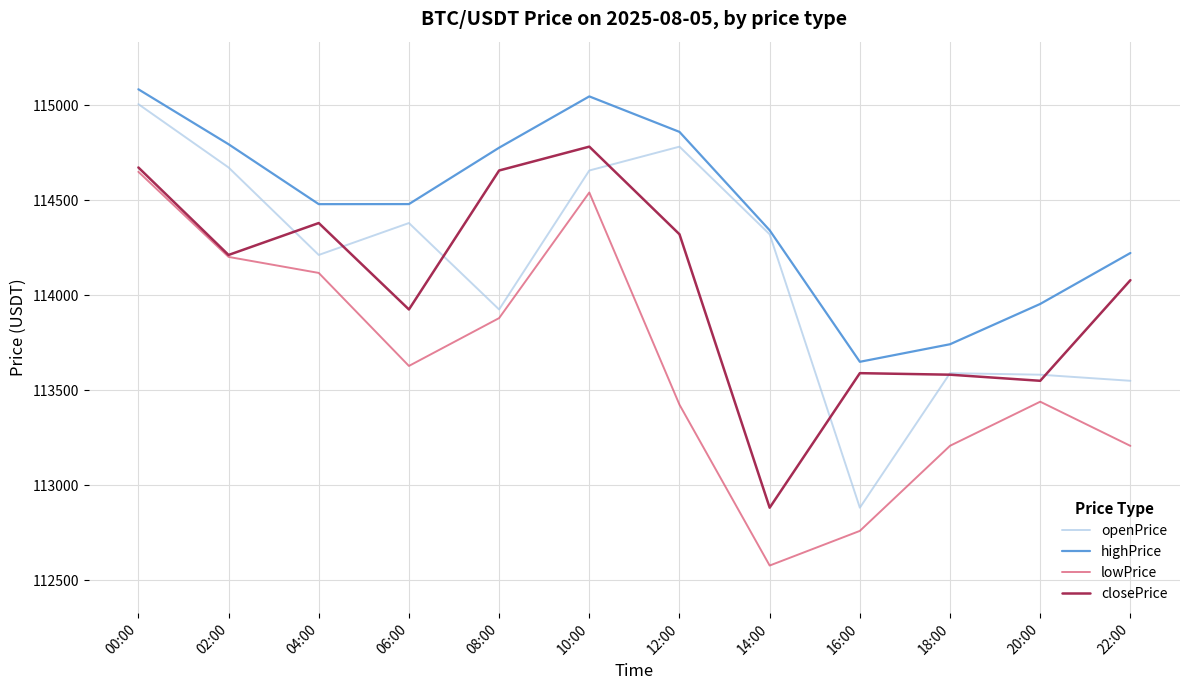

How many lines are shown in the chart?

4